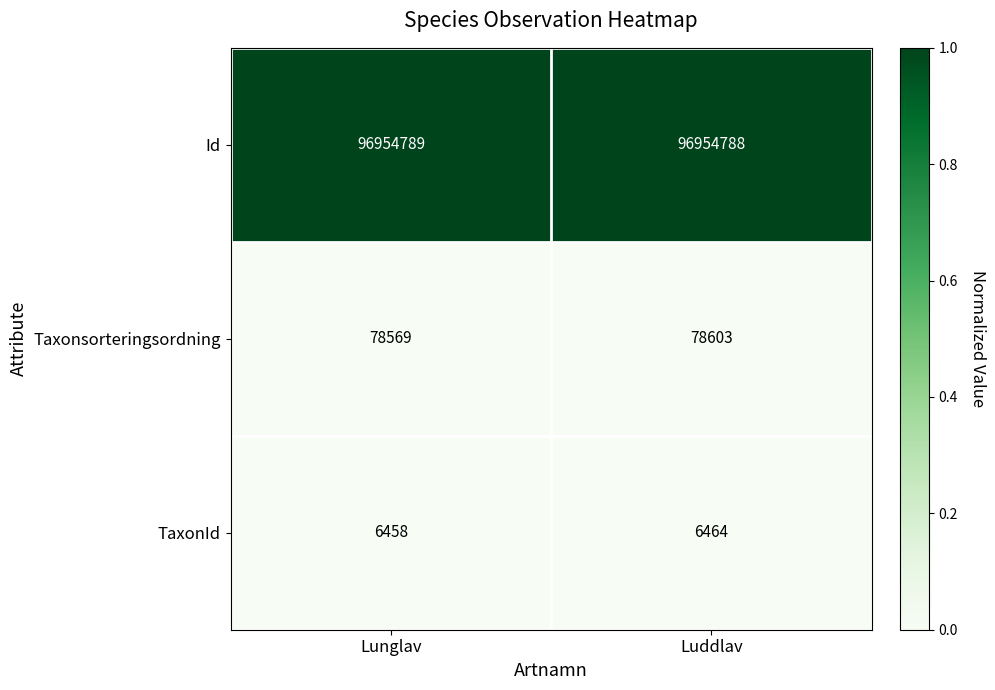

List the series in order of their peak value, highest first.

Id, Taxonsorteringsordning, TaxonId